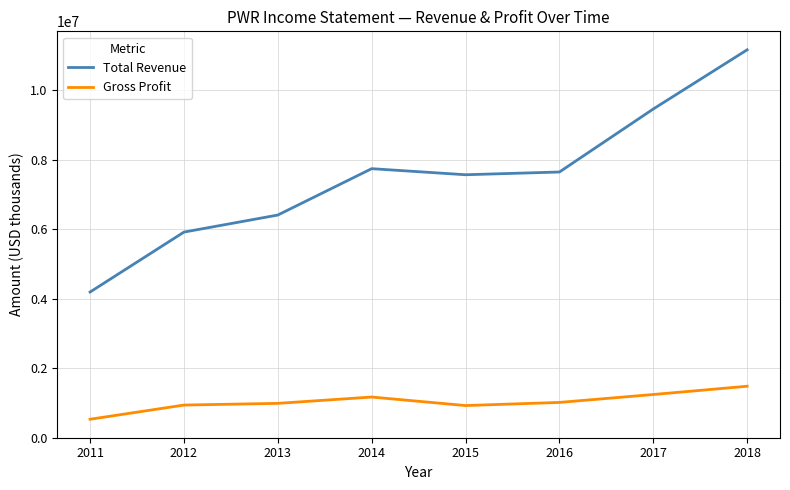

How many lines are shown in the chart?

2